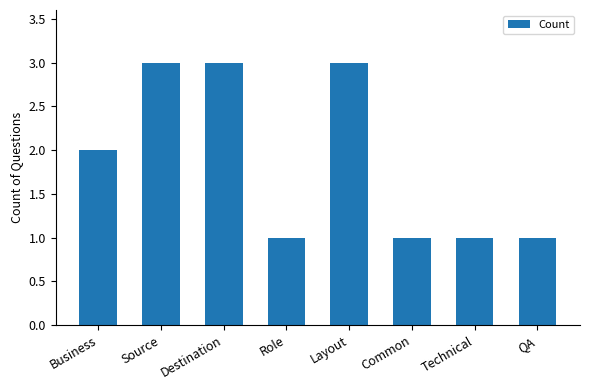

Reading right to left, extract all data points from this chart.

1	1	1	3	1	3	3	2